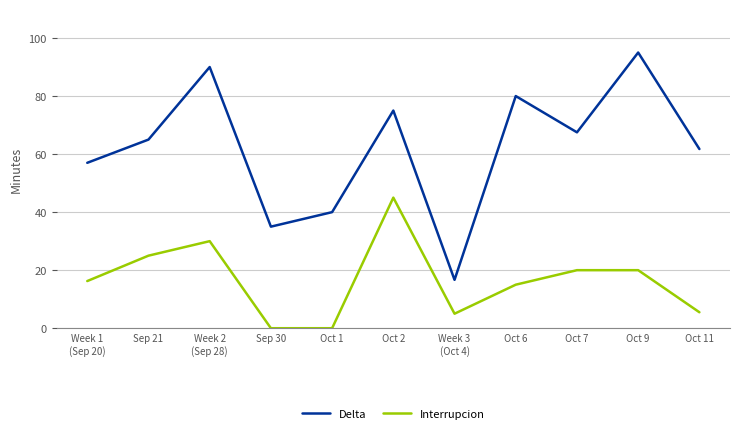

Which series changed the most between Week 1
(Sep 20) and Week 2
(Sep 28)?

Delta